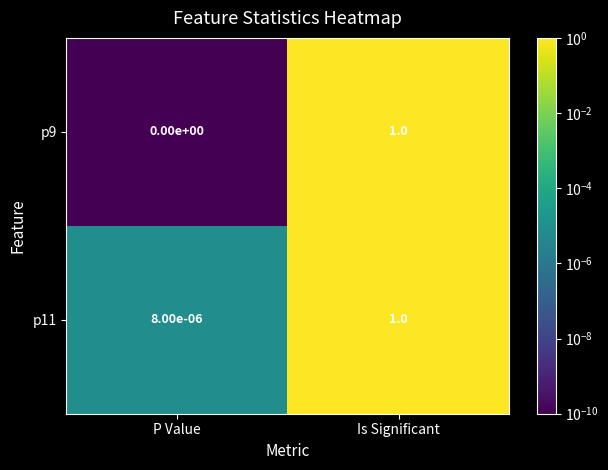

Where is p11 nearest to the value 0?

P Value